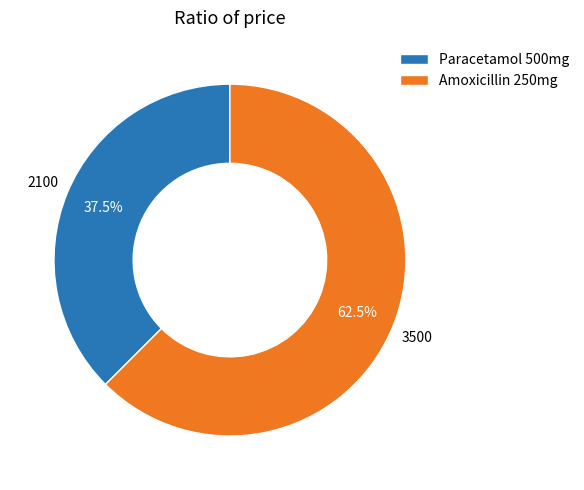

Which category accounts for the majority?

Amoxicillin 250mg